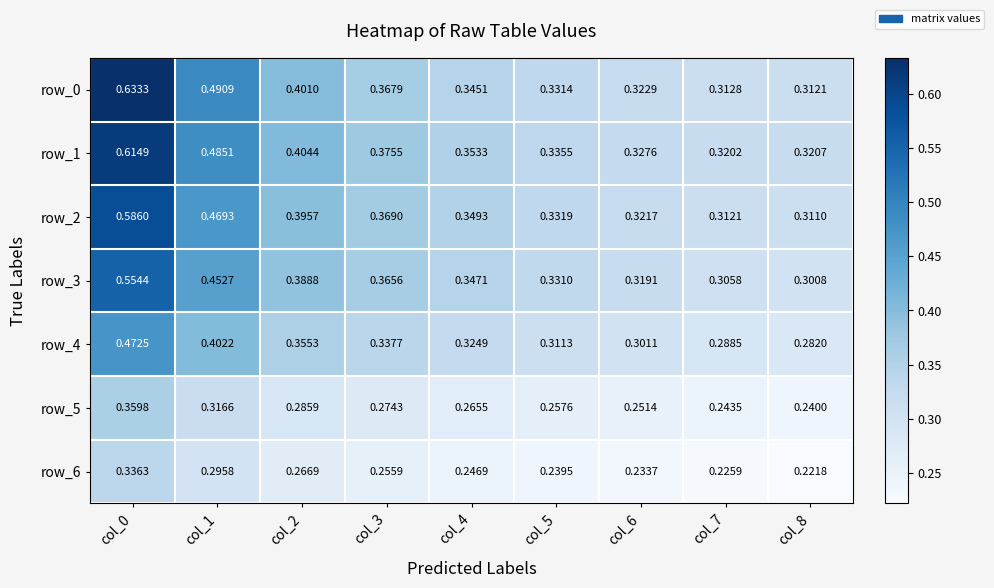

List the series in order of their peak value, highest first.

row_0, row_1, row_2, row_3, row_4, row_5, row_6